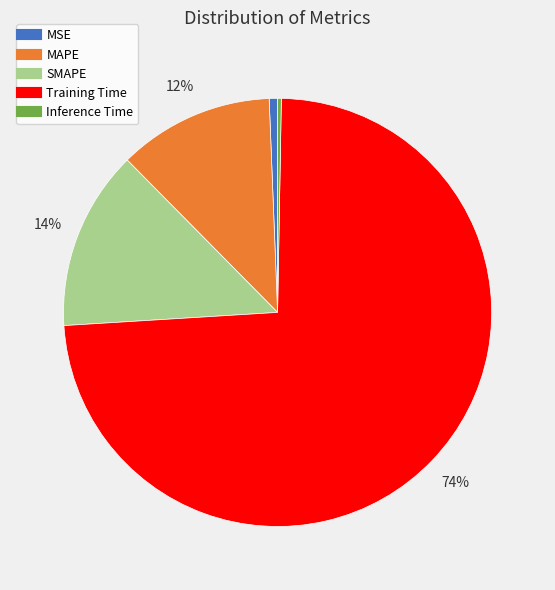

Count the number of slices in the pie.

5